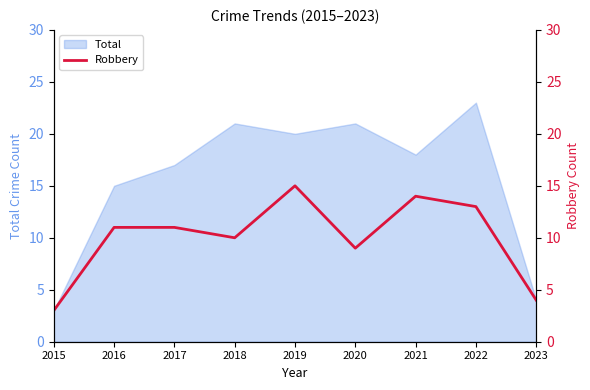

How many values are below 11?

4